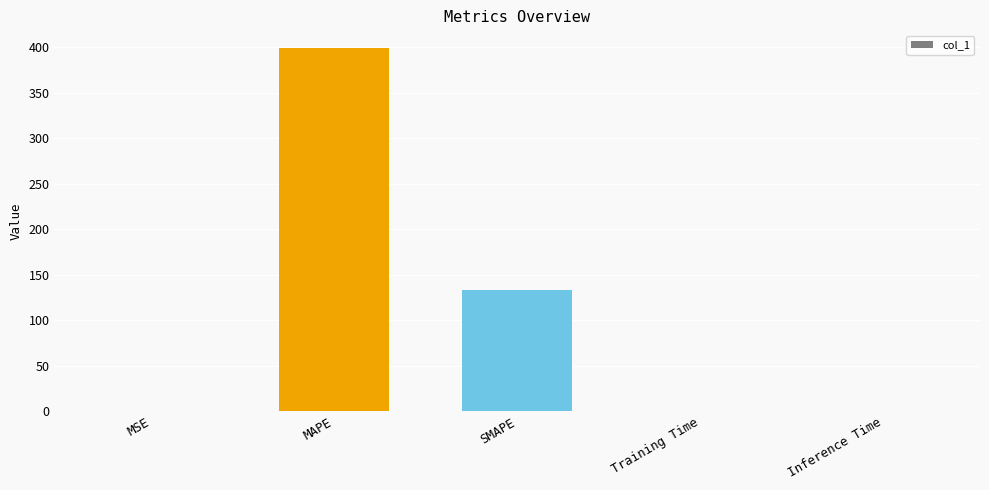

How many categories are shown in the chart?

5